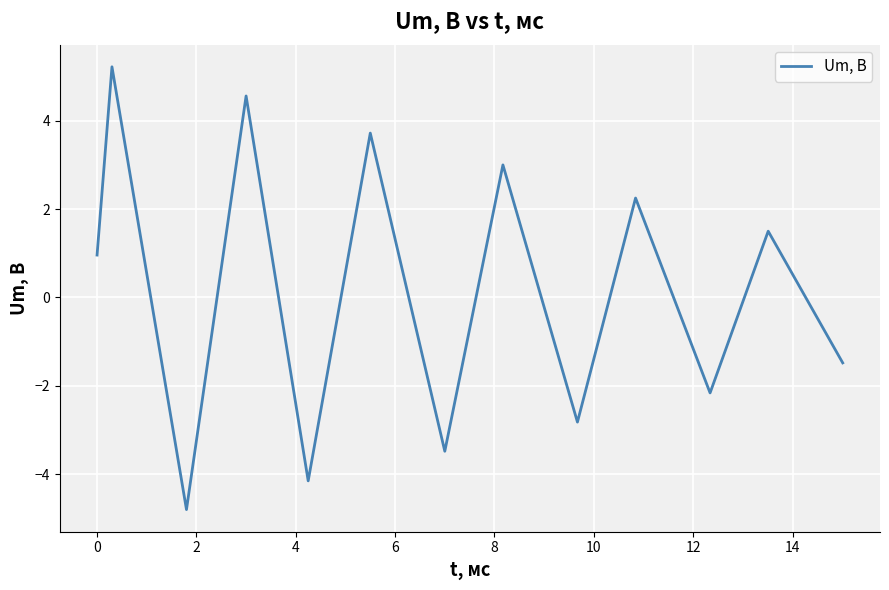

What is the smallest value displayed?

-4.8